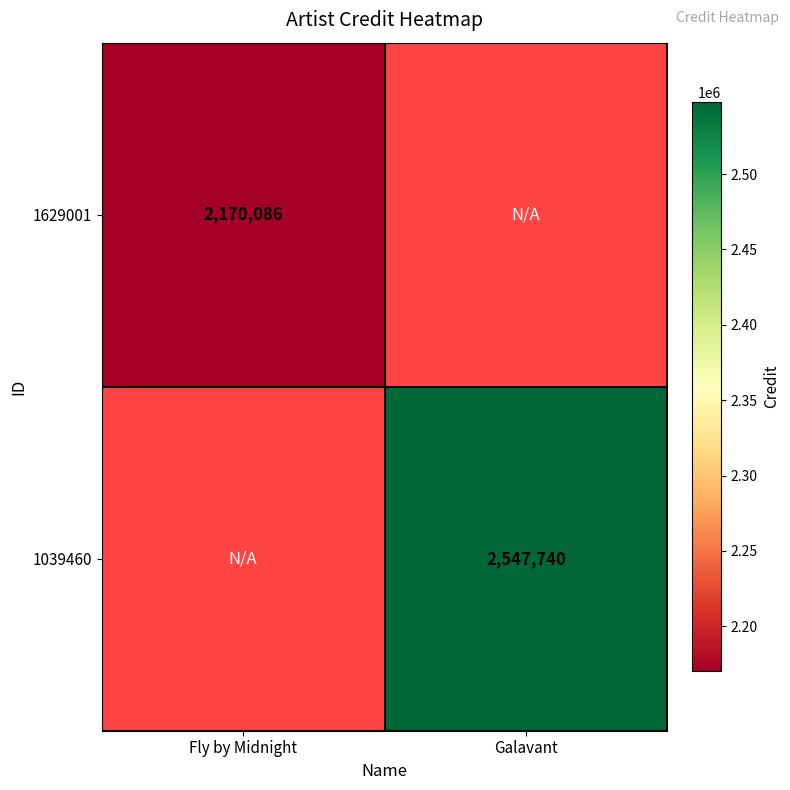

Which series has the largest range (max minus min)?

1629001